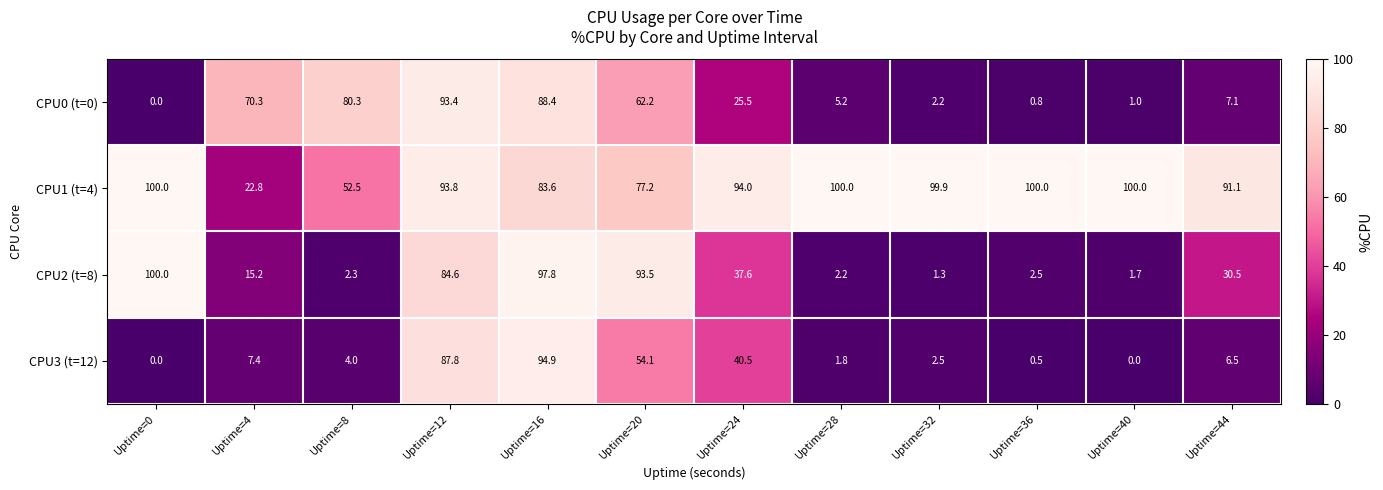

At how many categories does at least one series exceed 45?

12